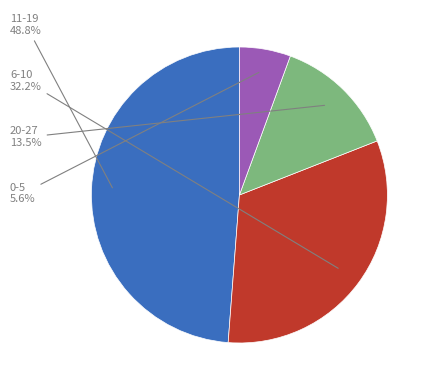

To the nearest percent, what is the average slice percentage?

25%